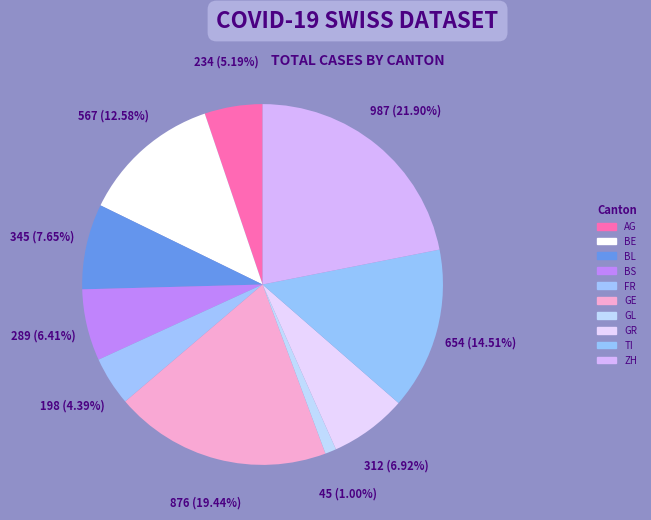

How many segments does this pie chart have?

10